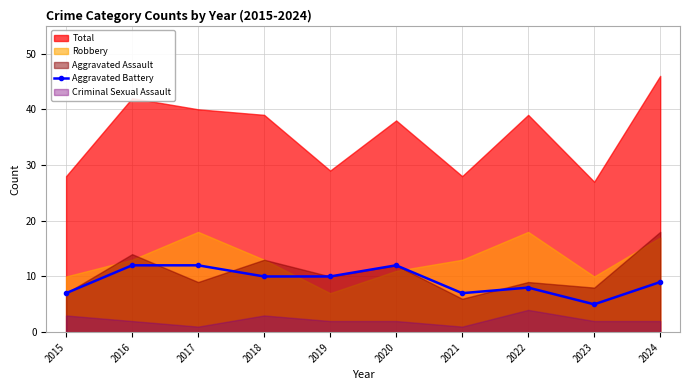

What is the minimum value for Aggravated Battery?

5